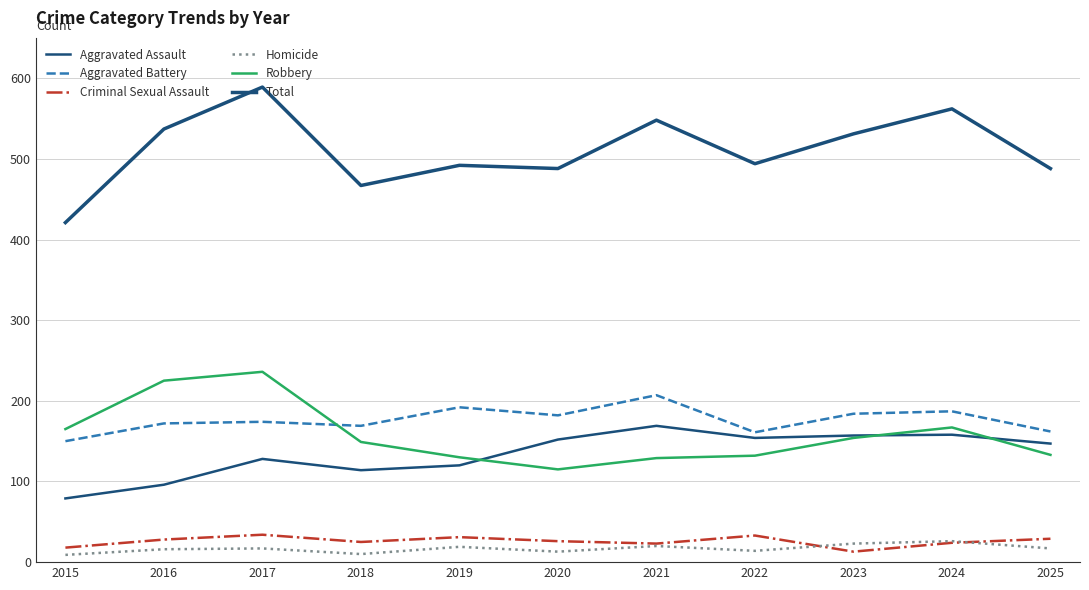

The value of Total at 2021 is 319. True or false?

False